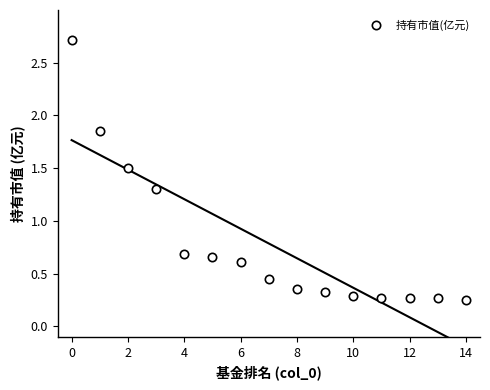

How many values are between 0 and 1?

11